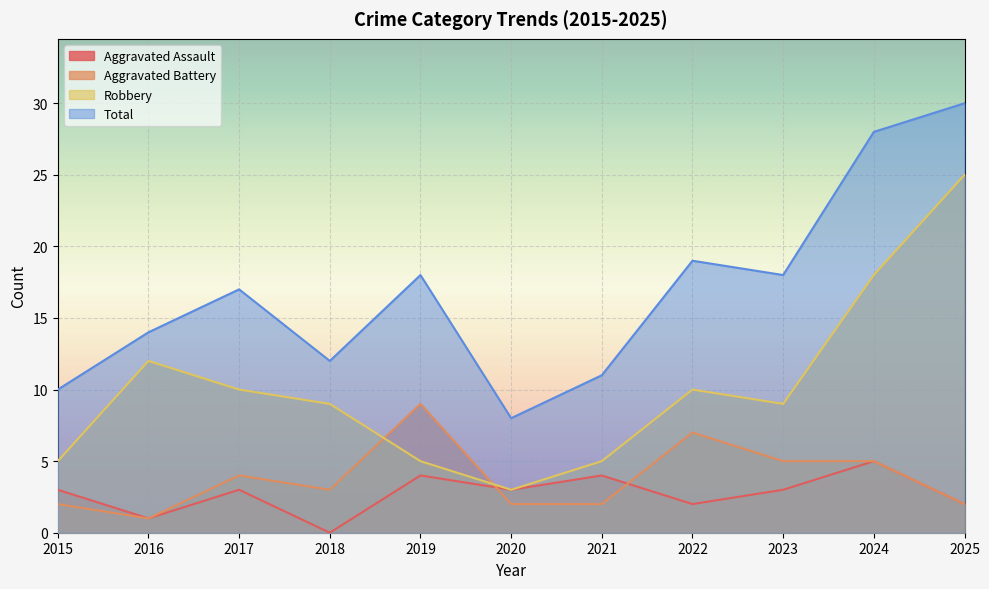

What value does the Robbery series have at 2017, to the nearest 10?

10